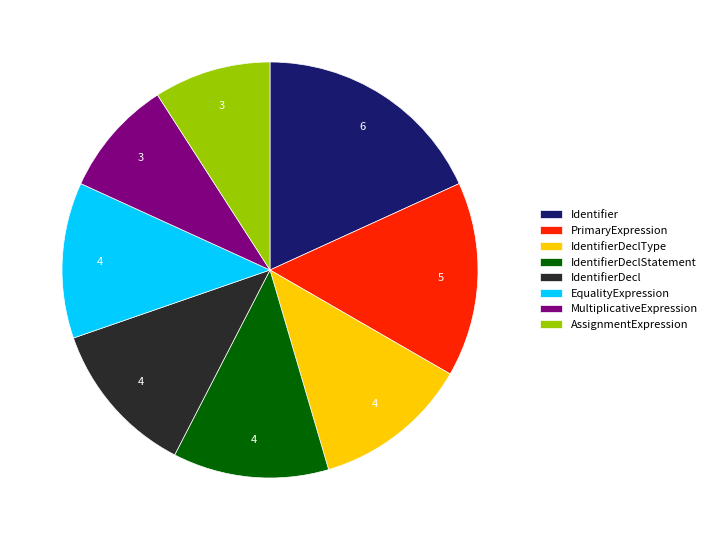

How many slices are in this pie chart?

8